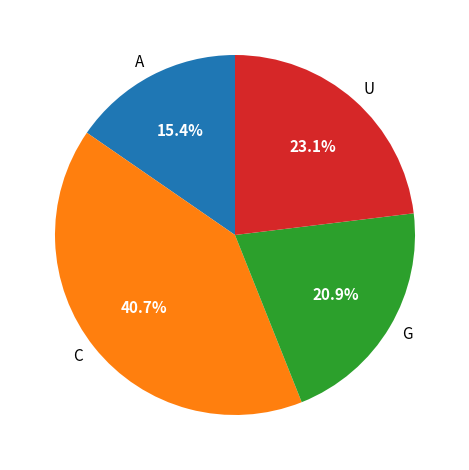

What is the largest slice in the pie chart?

C